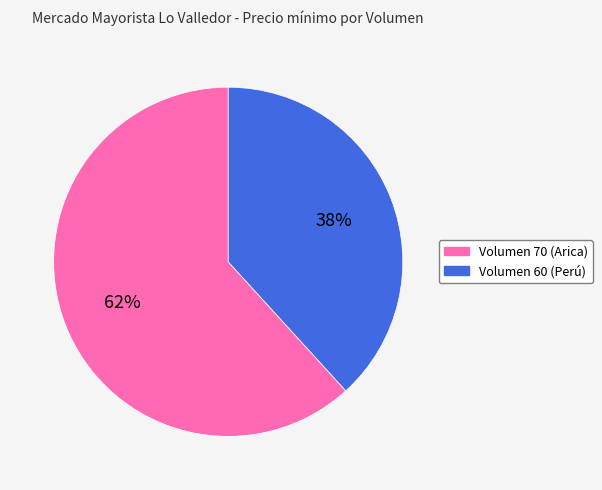

Do Volumen 70 and Volumen 60 together represent more than half of the pie?

Yes